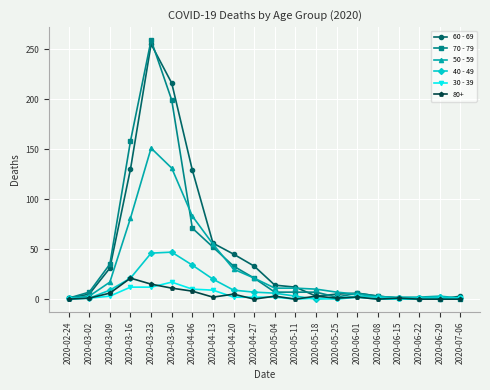

Rank the series by their maximum value, from highest to lowest.

70 - 79, 60 - 69, 50 - 59, 40 - 49, 80+, 30 - 39